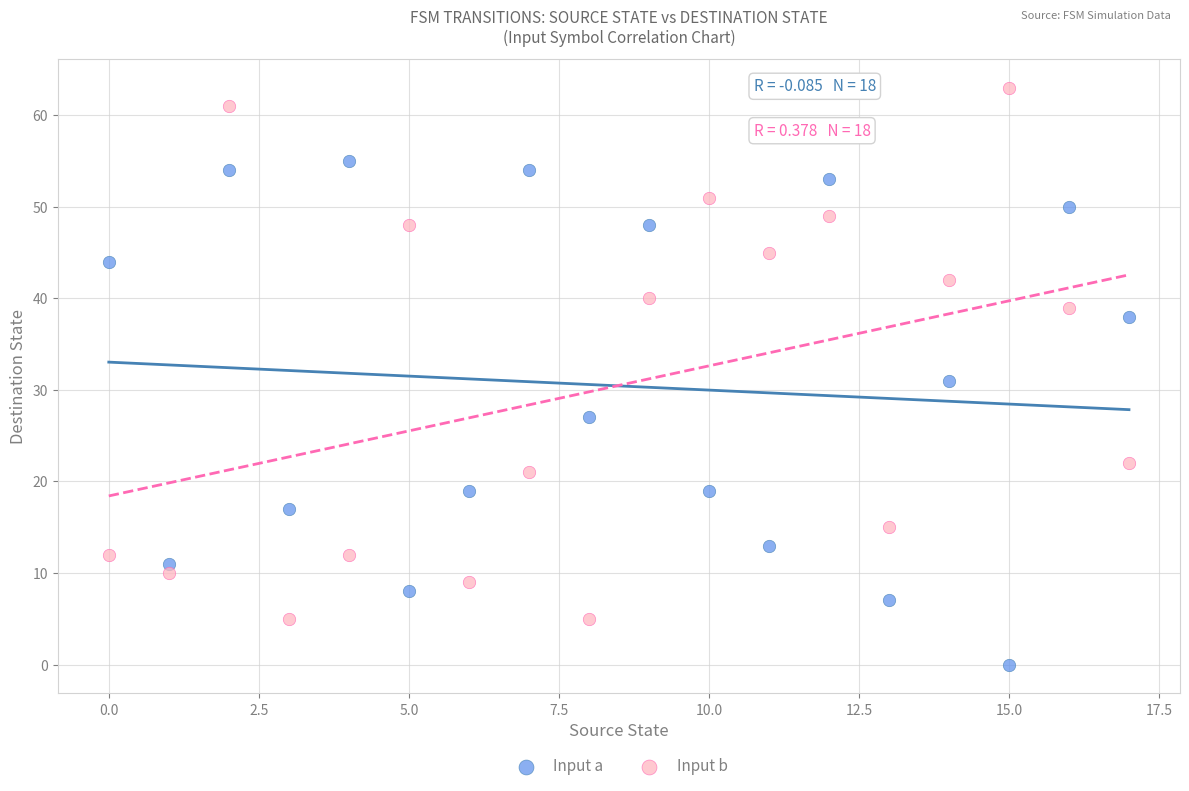

Across all data points, what is the range of Y values (max minus min)?

63